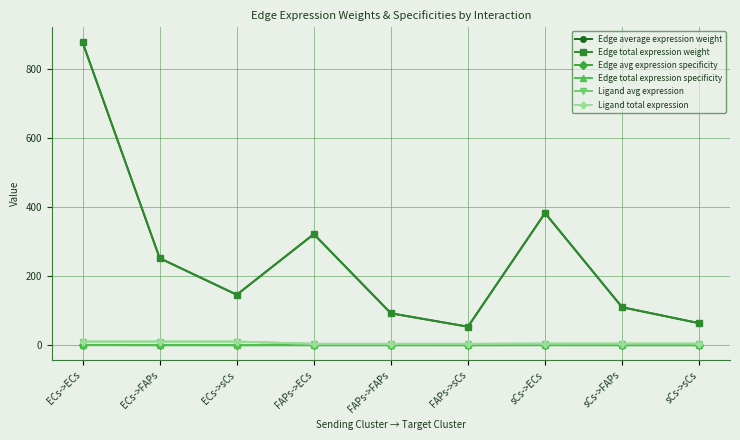

At how many categories does at least one series exceed 647?

1